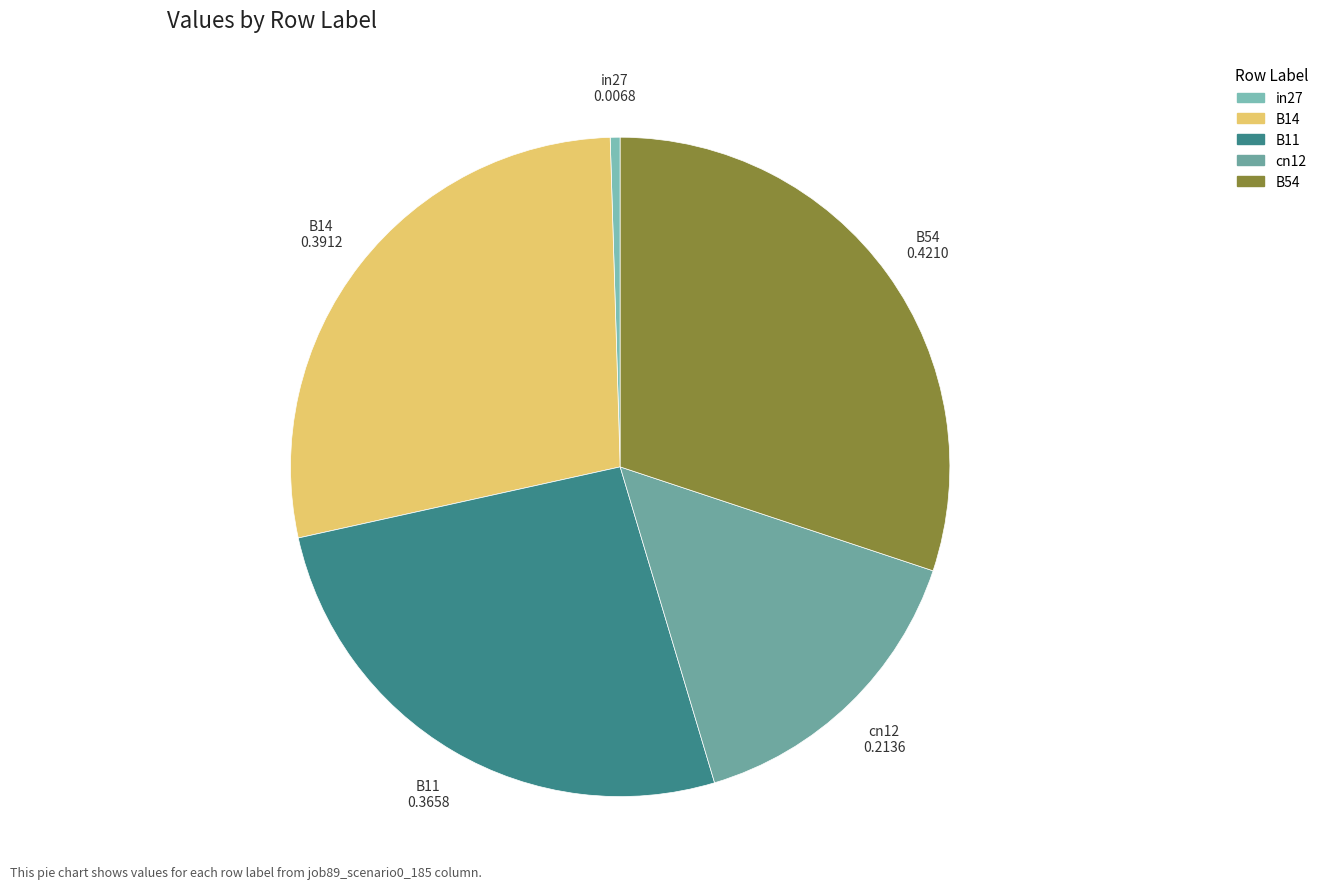

Which category has the smallest portion of the pie?

in27